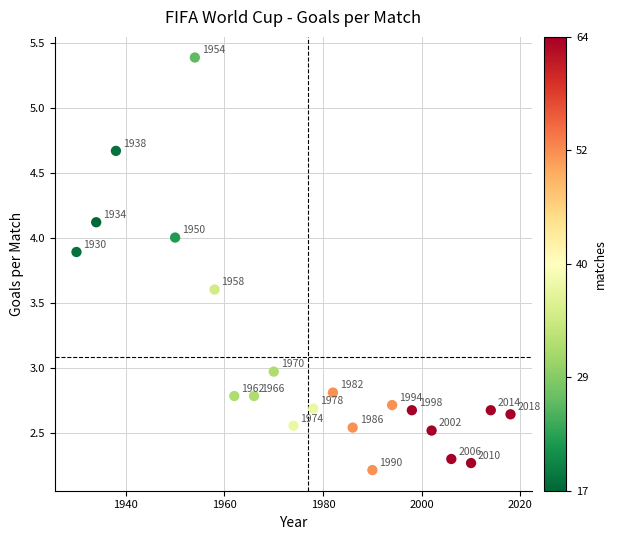

What Y value in the scatter plot is closest to 3?

3.0